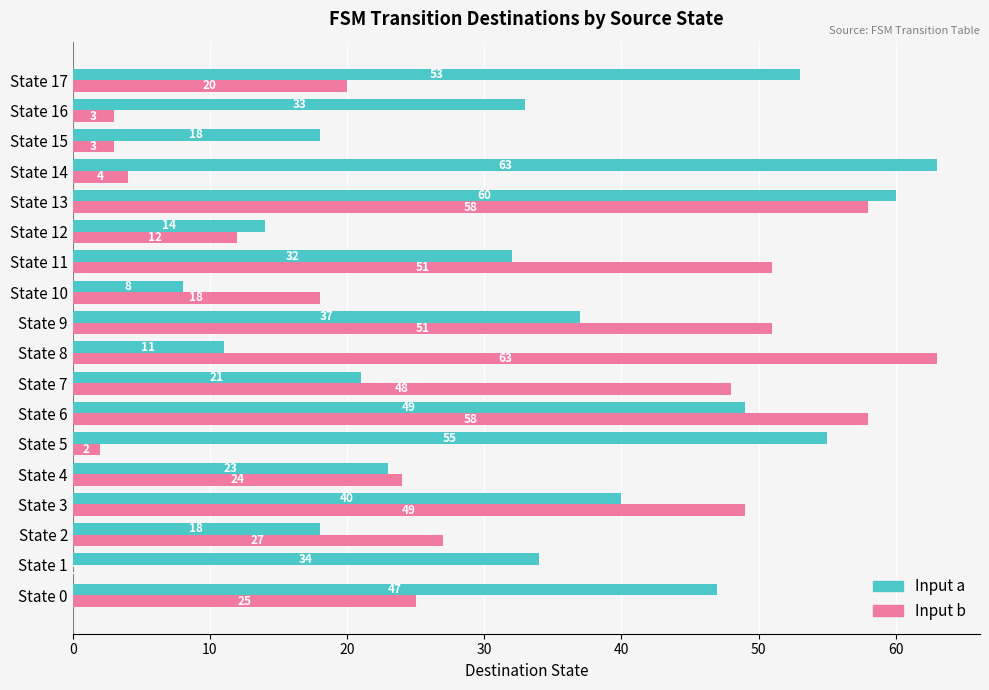

What is the total value across all series at State 5?

57